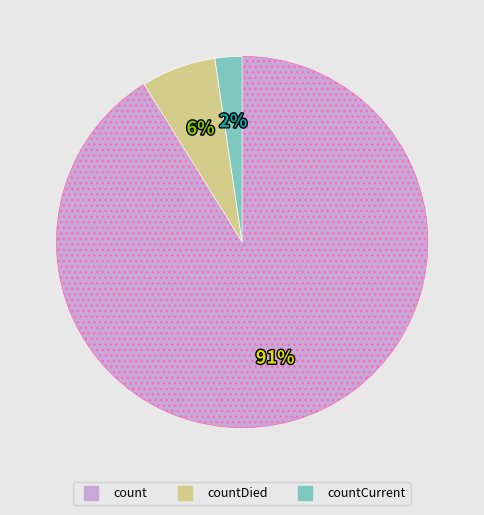

Does any single category account for the majority?

Yes